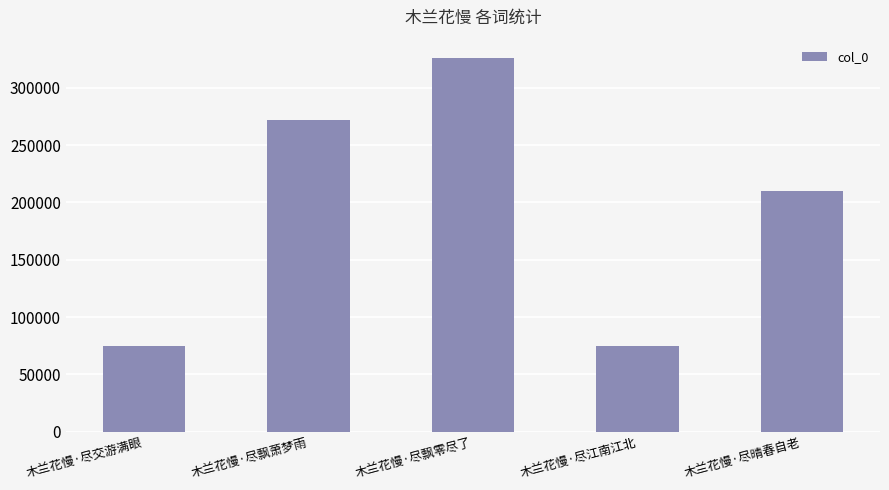

How many distinct data groups are displayed?

1